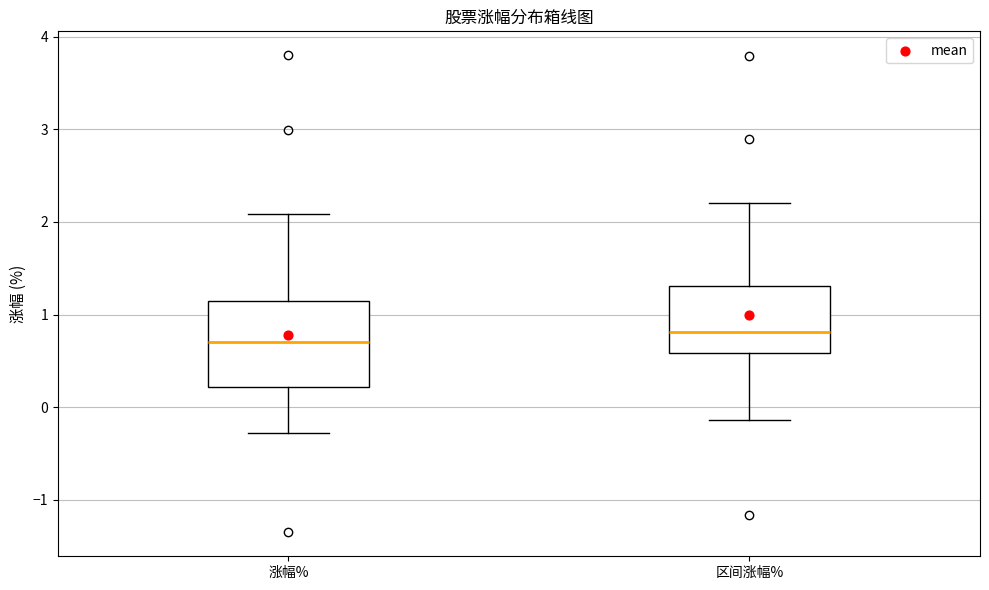

Which box's median line is the lowest?

涨幅%